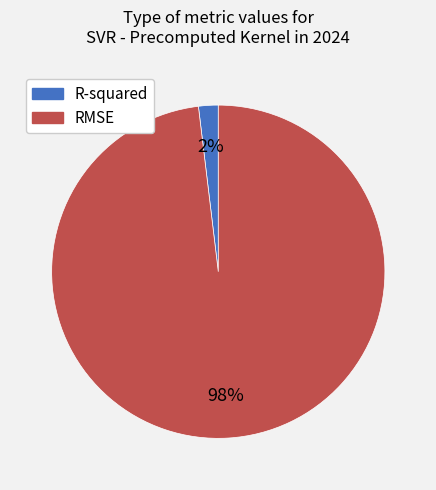

To the nearest percent, what portion does RMSE represent?

98%